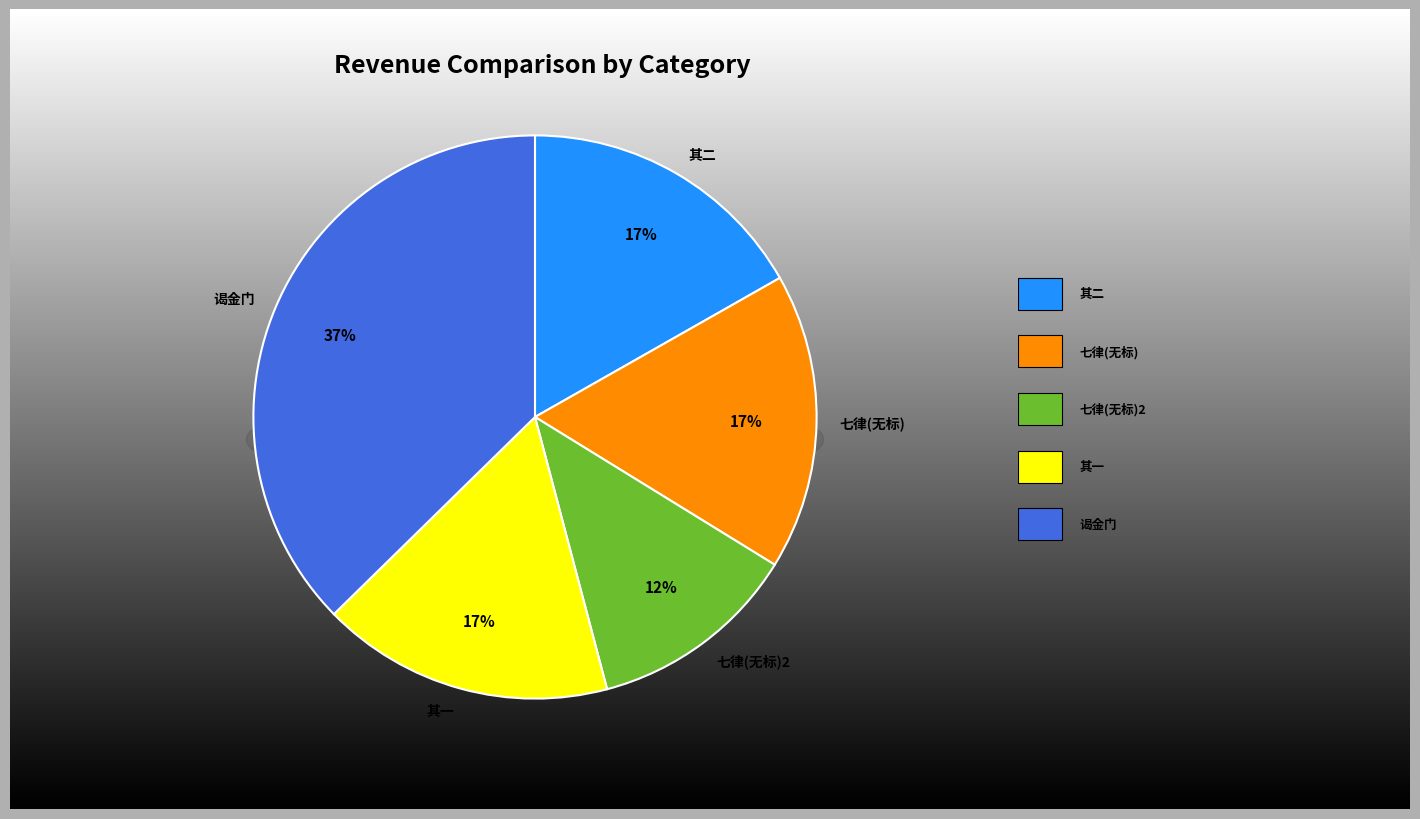

Is there any slice that represents more than half of the pie?

No